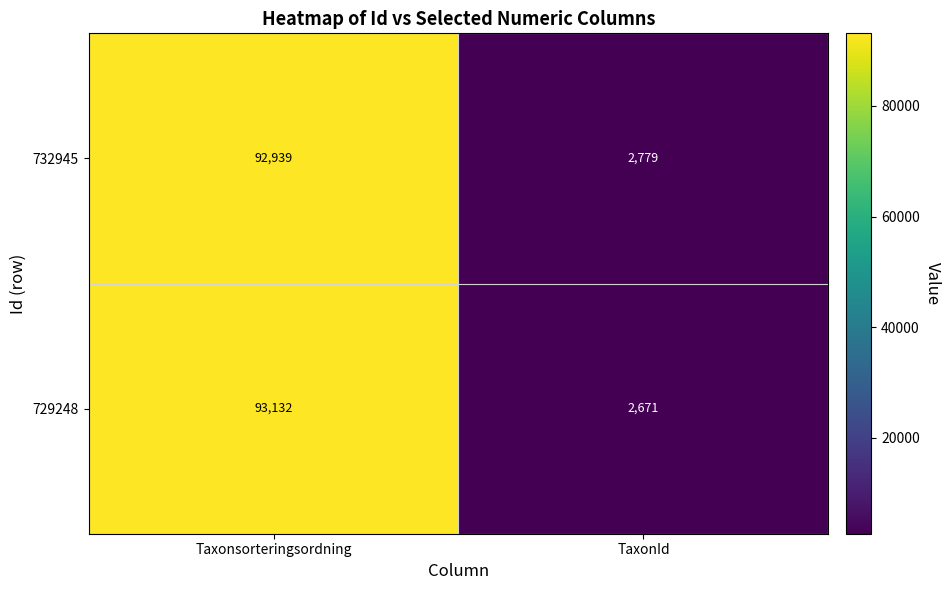

Reading right to left, list all the values displayed in this chart.

732945: TaxonId=2779	Taxonsorteringsordning=92939
729248: TaxonId=2671	Taxonsorteringsordning=93132